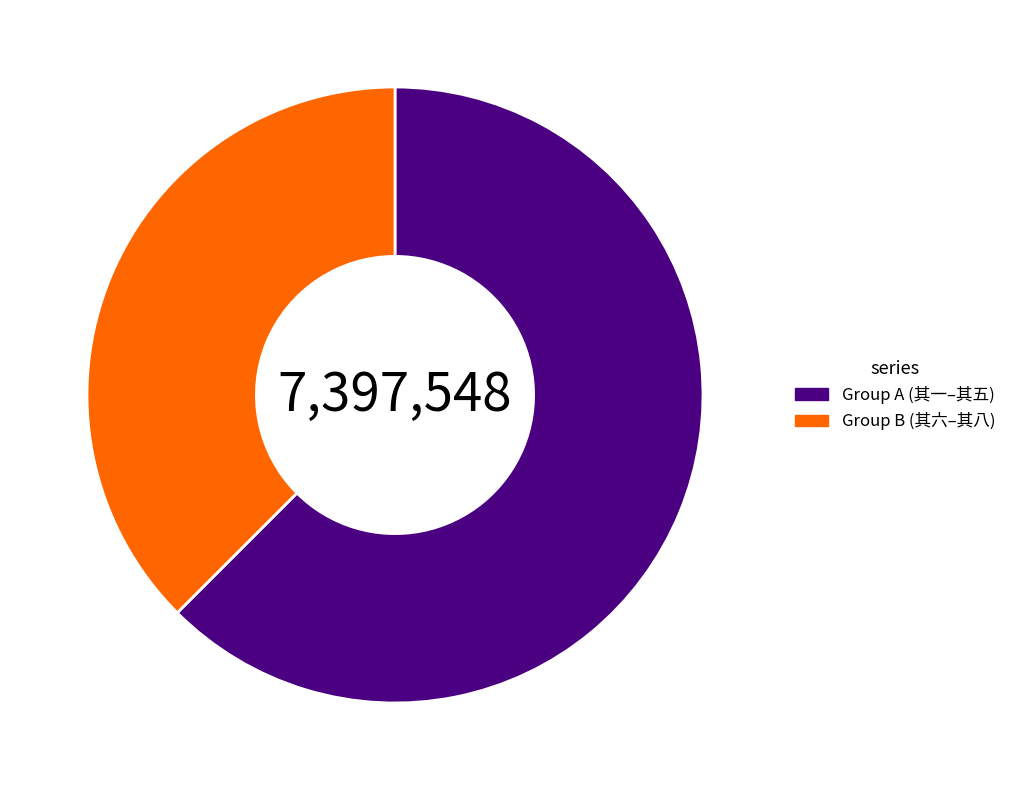

Between Group A (其一–其五) and Group B (其六–其八), which is larger?

Group A (其一–其五)